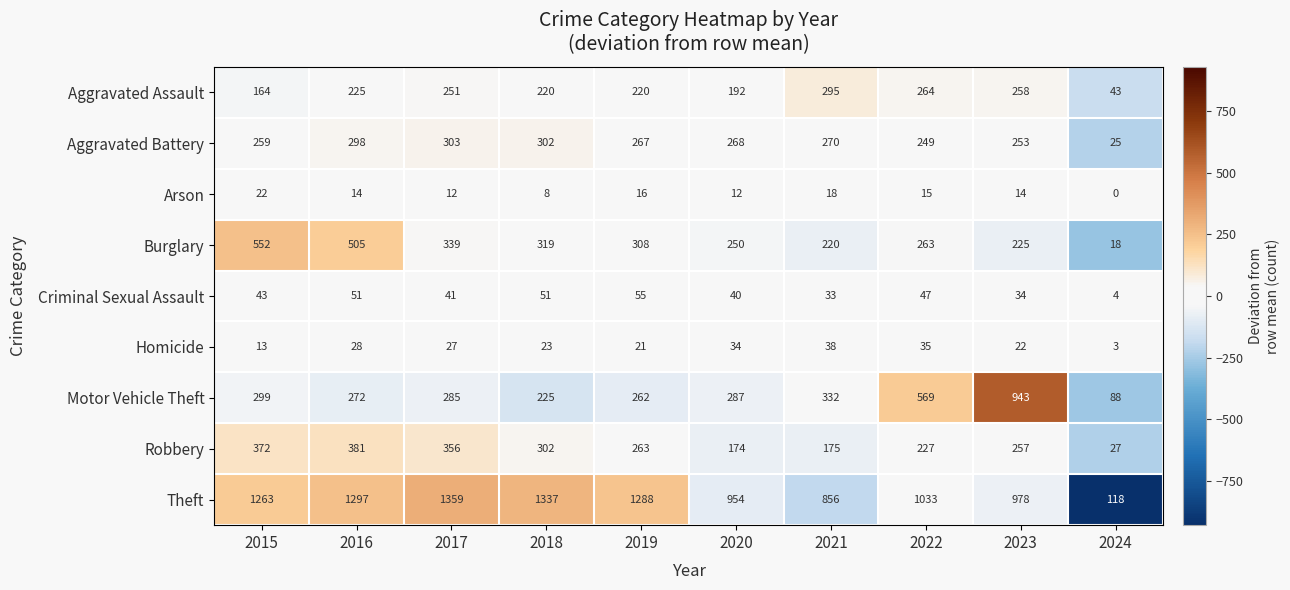

At which label is Aggravated Battery closest to 164?

2022